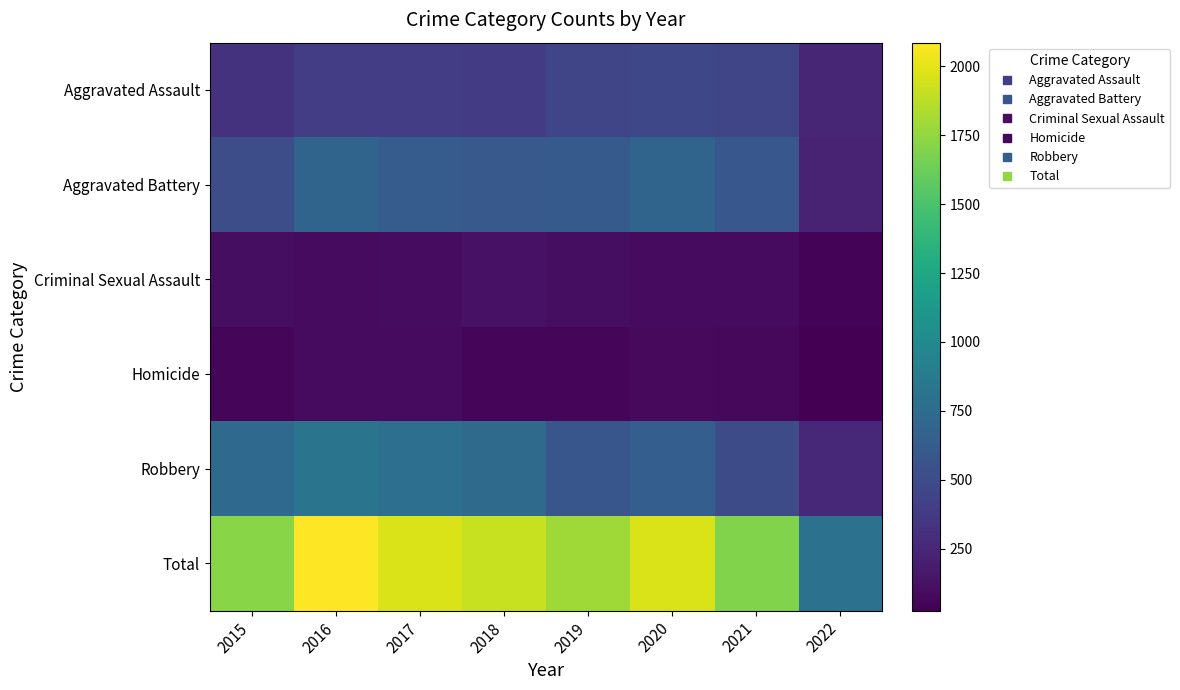

Between 2021 and 2022, which series saw the biggest shift?

Total